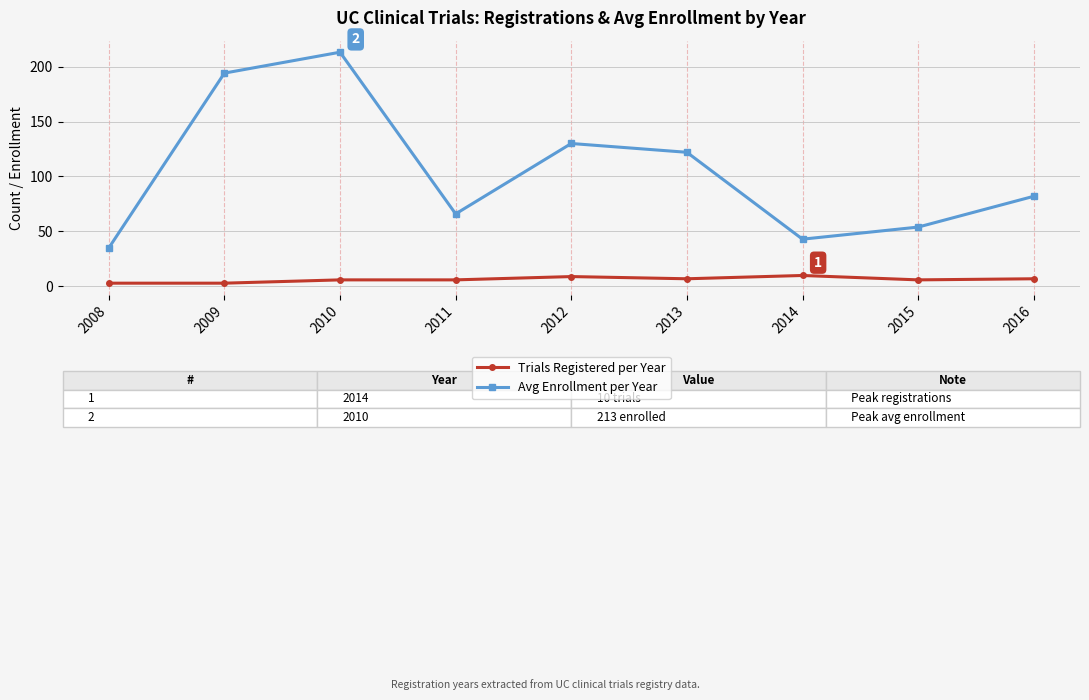

What value does the Trials Registered per Year series have at 2015?

6